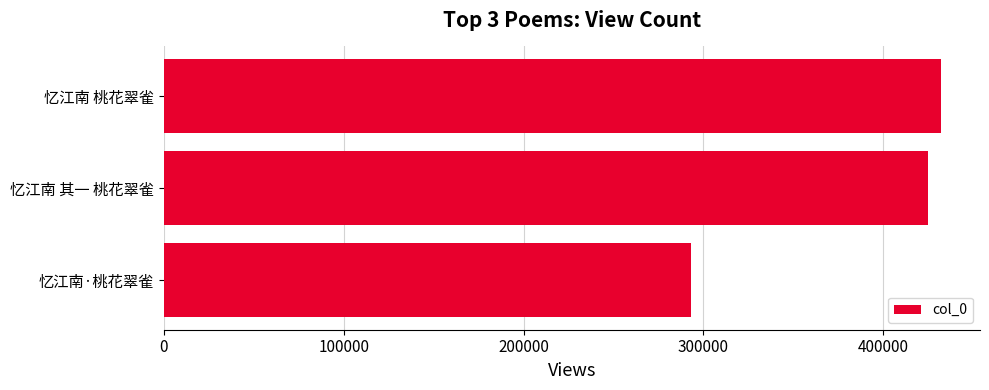

Rank the categories by value from highest to lowest.

忆江南 桃花翠雀, 忆江南 其一 桃花翠雀, 忆江南·桃花翠雀